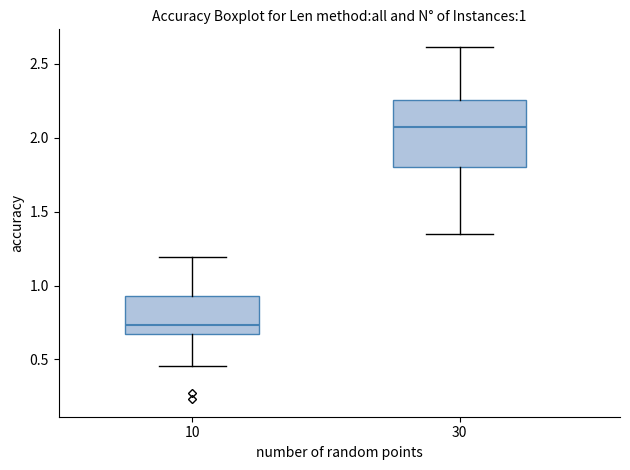

Comparing the boxes themselves (not the whiskers), which one is the tallest?

30